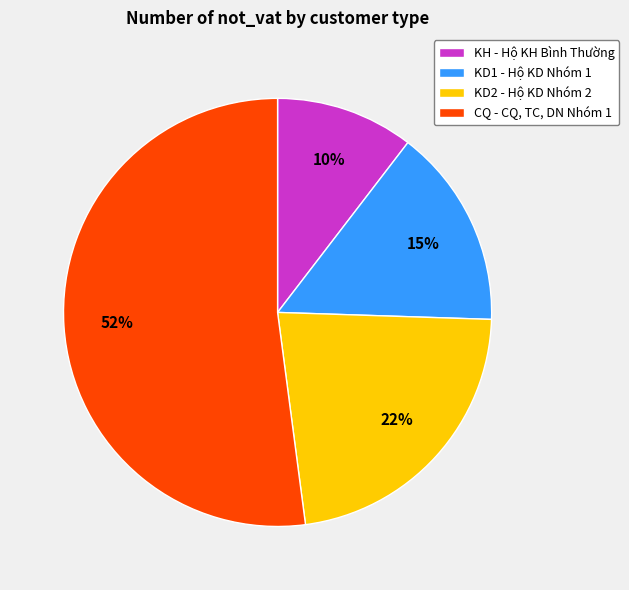

To the nearest percent, what is the difference between the largest and smallest slice percentages?

42%